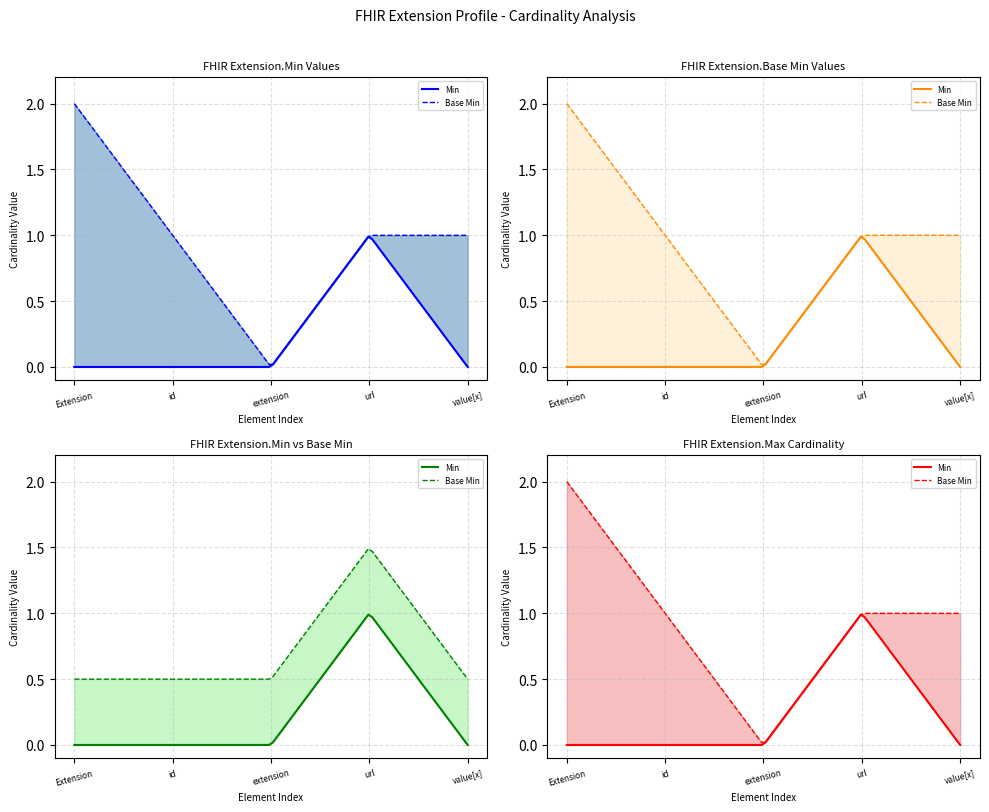

Count the Extension values in the range 0 to 1.

4